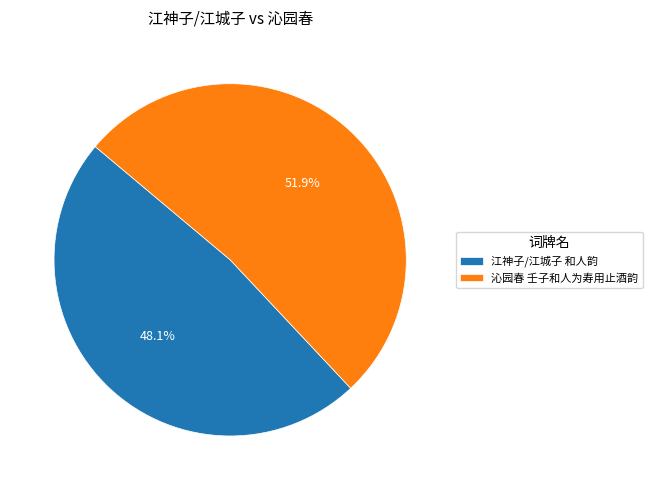

To the nearest percent, what percentage of the pie is 江神子/江城子 和人韵?

48%